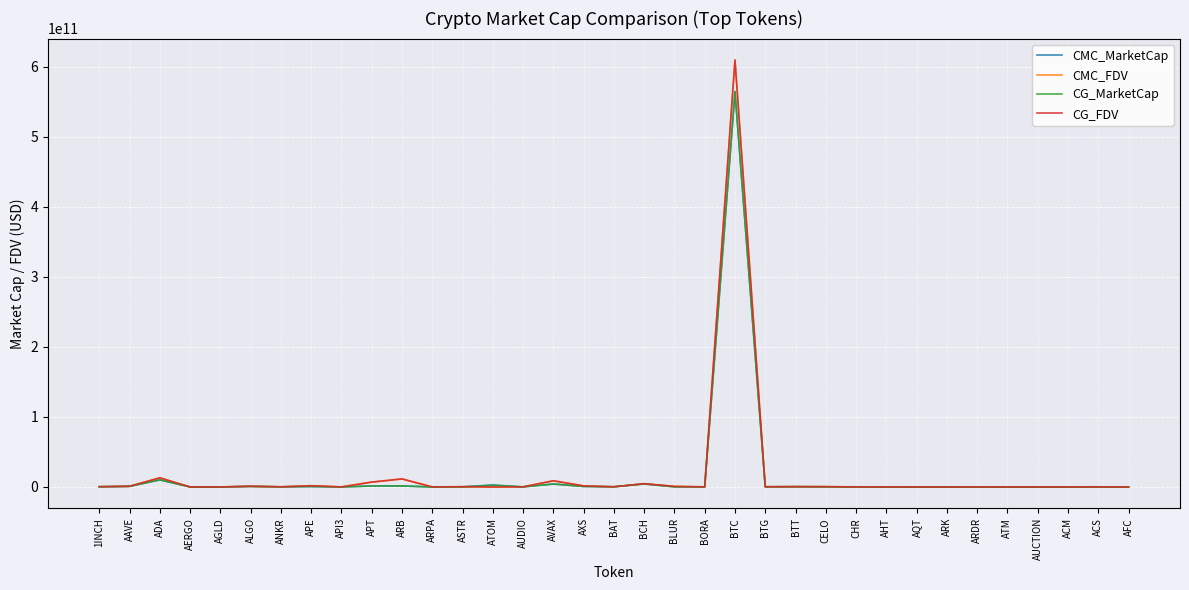

Which series has the largest range (max minus min)?

CMC_FDV